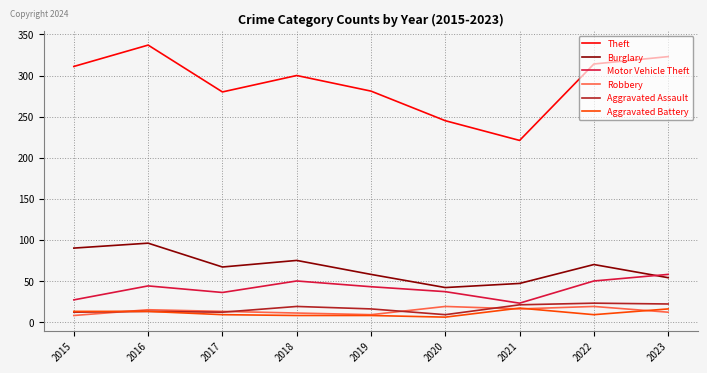

Which series has the widest spread of values?

Theft